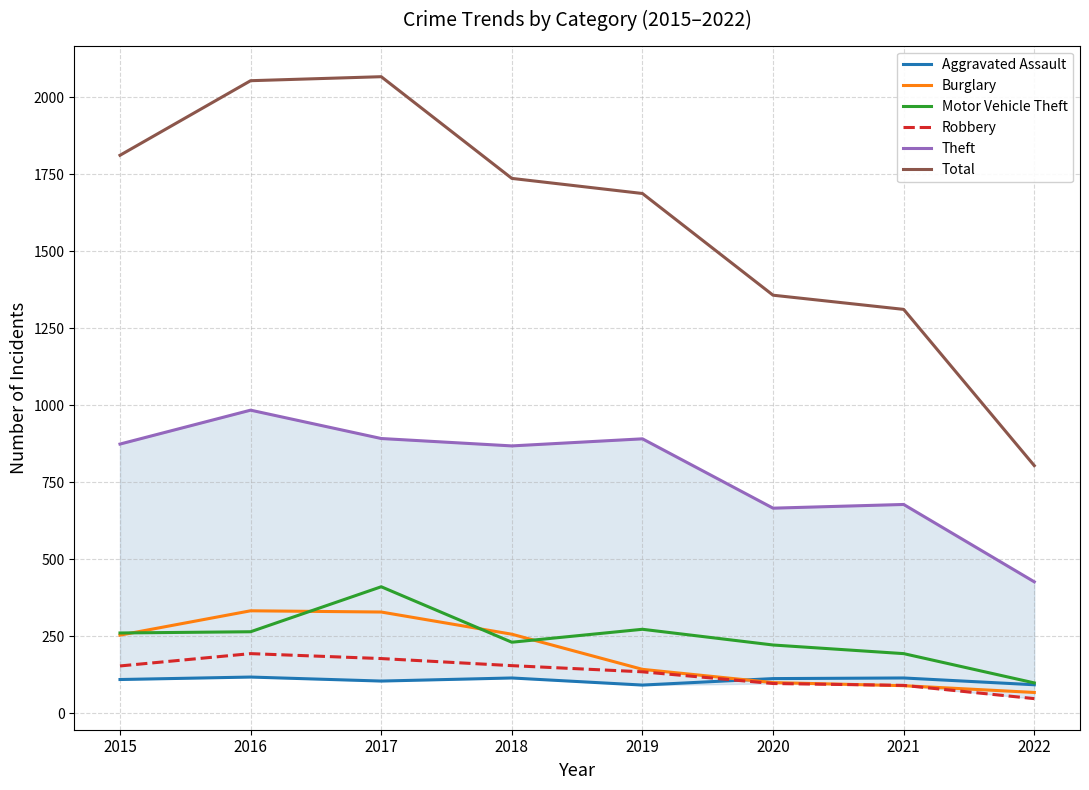

What are all the series names shown in the legend?

Aggravated Assault, Burglary, Motor Vehicle Theft, Robbery, Theft, Total